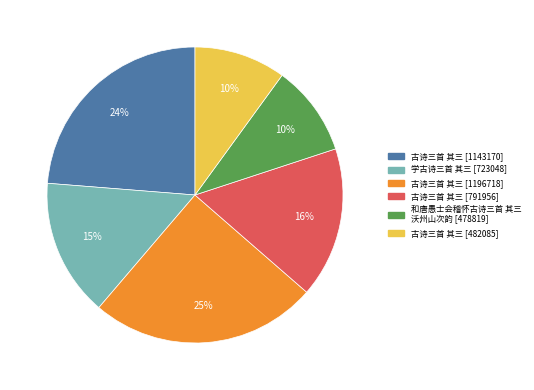

To the nearest percent, what portion does 和唐愚士会稽怀古诗三首 其三 沃州山次韵 [478819] represent?

10%